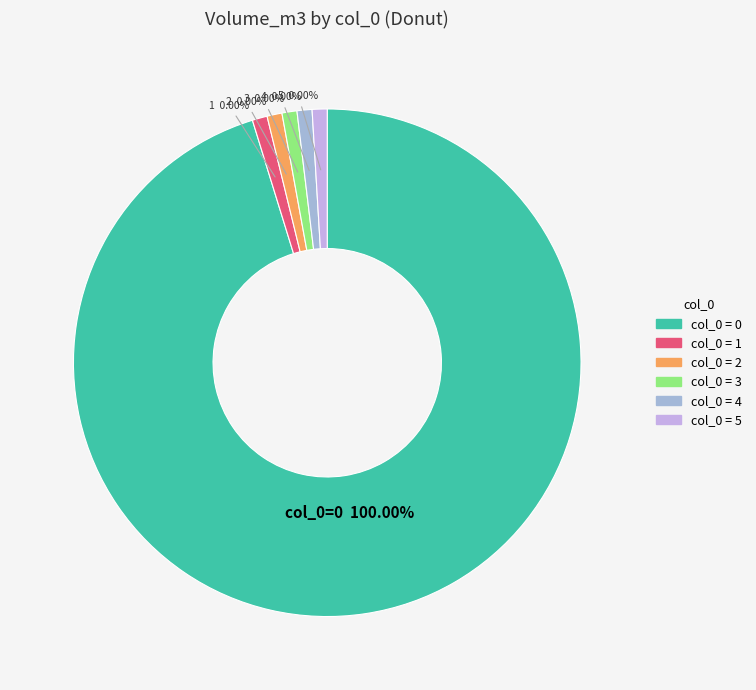

Rank the categories by value from highest to lowest.

0, 1, 2, 3, 4, 5